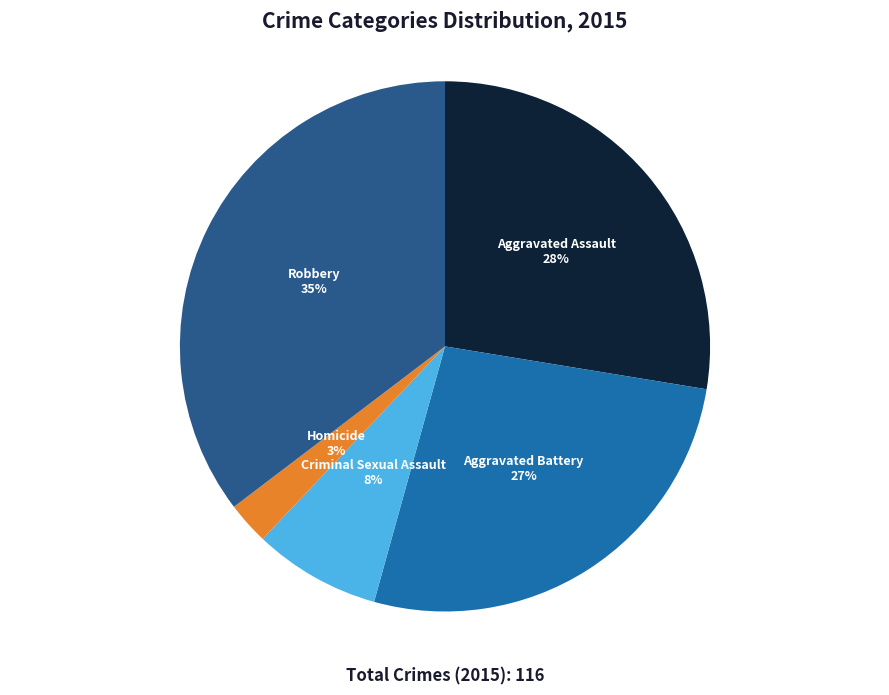

Combined, do Aggravated Assault and Aggravated Battery account for over 50%?

Yes